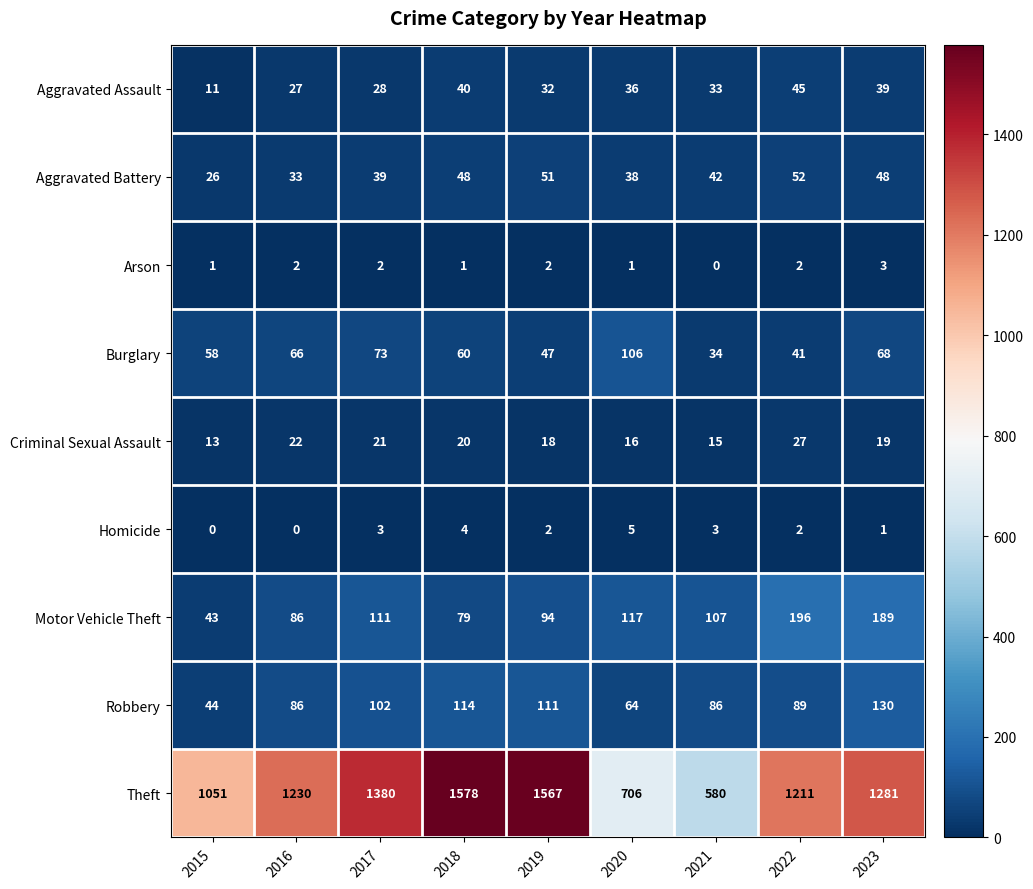

How many data points in Homicide are less than 2?

3